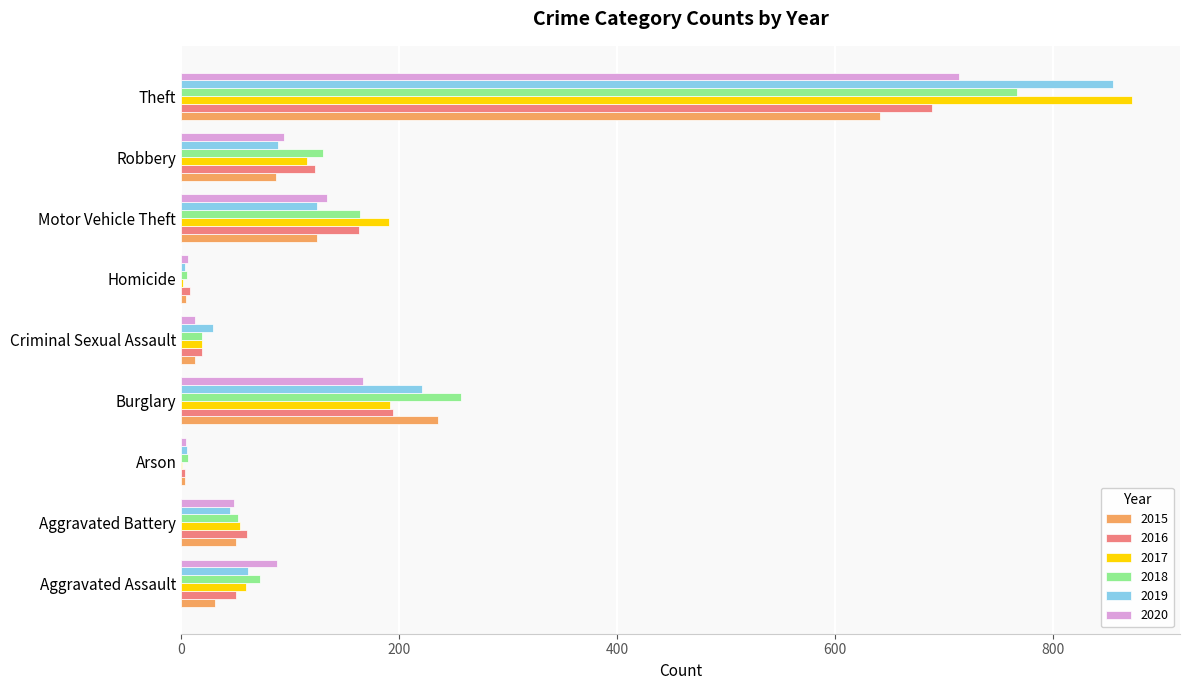

What is the difference between the 2015 values at Criminal Sexual Assault and Arson?

10